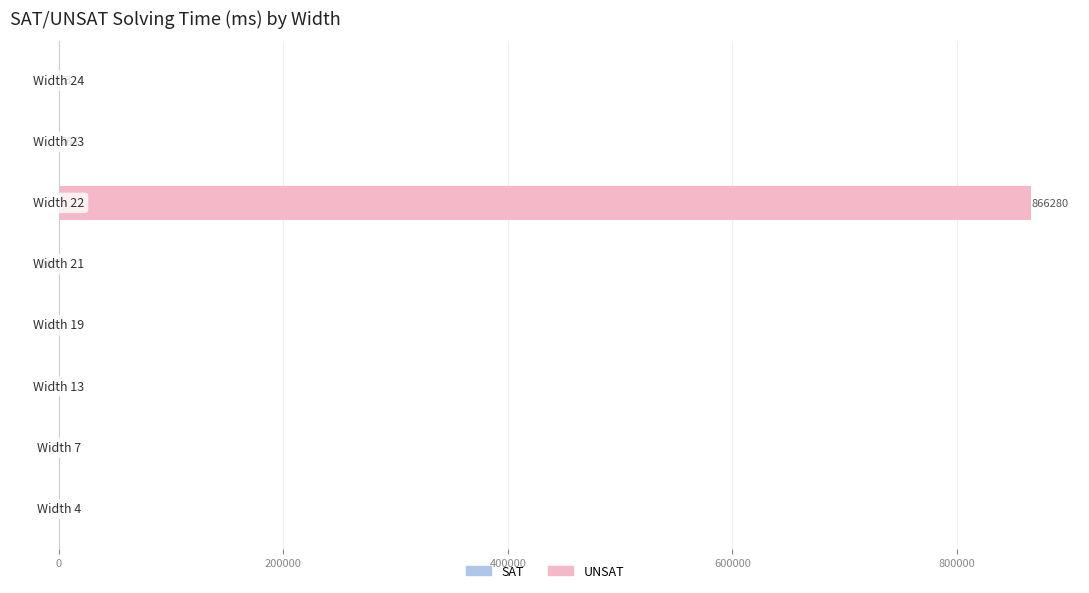

What is the average value of the SAT series?

-35